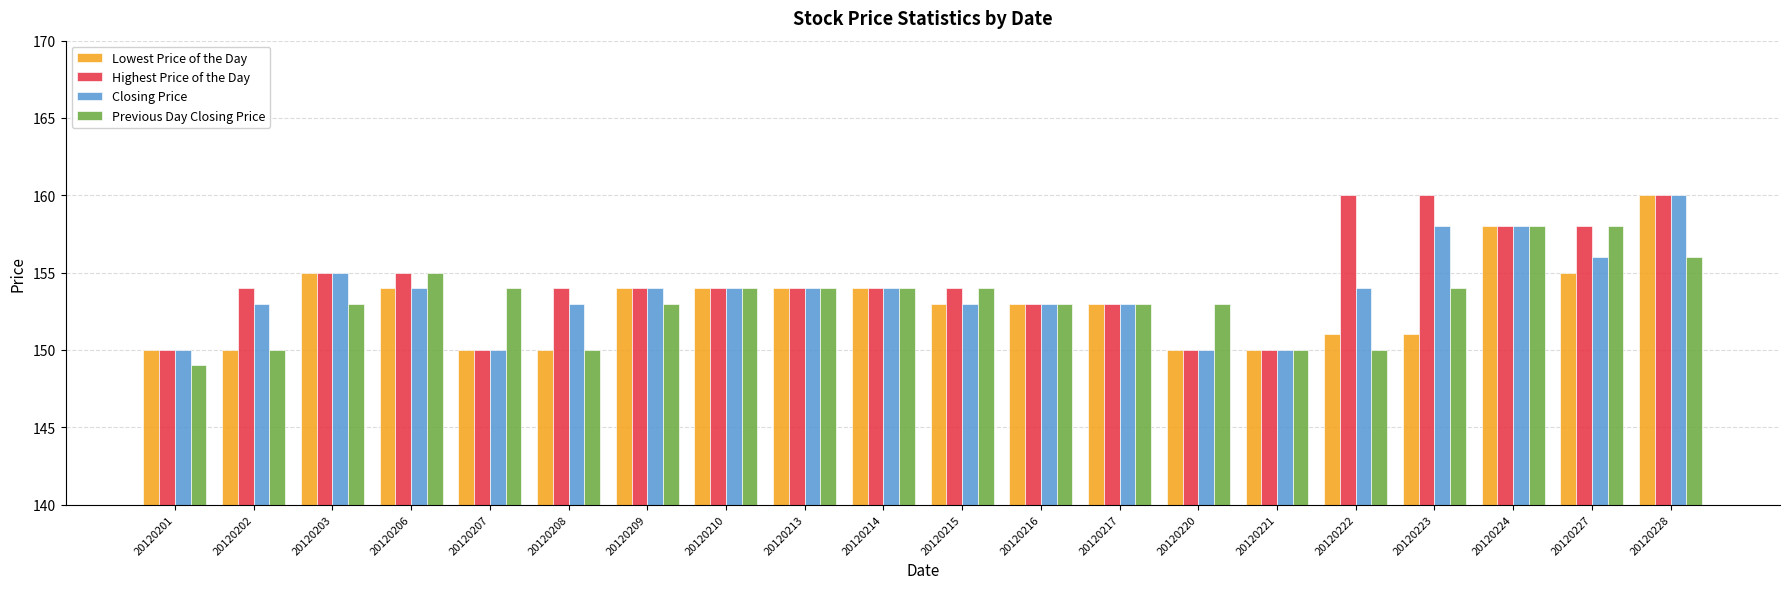

Which category has the highest value in the Lowest Price of the Day series?

20120228